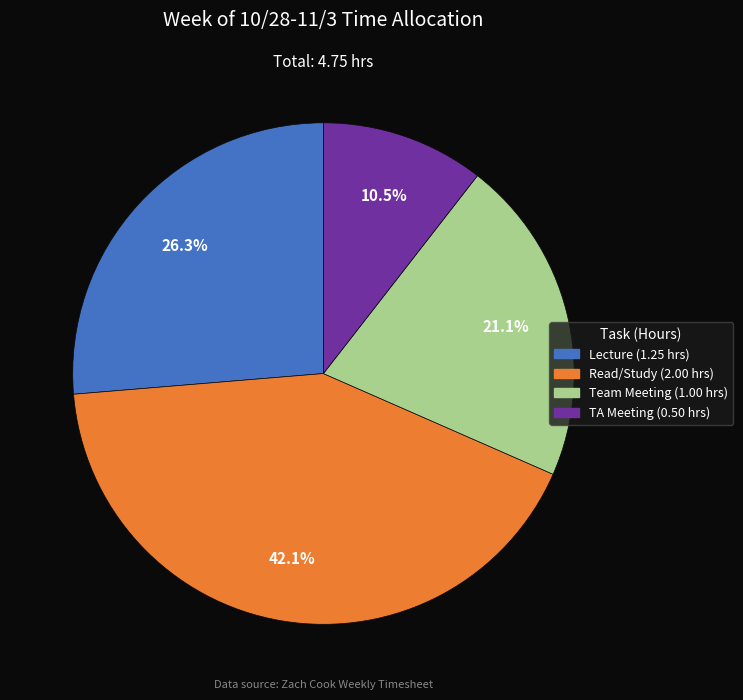

Is there a majority slice in this chart?

No